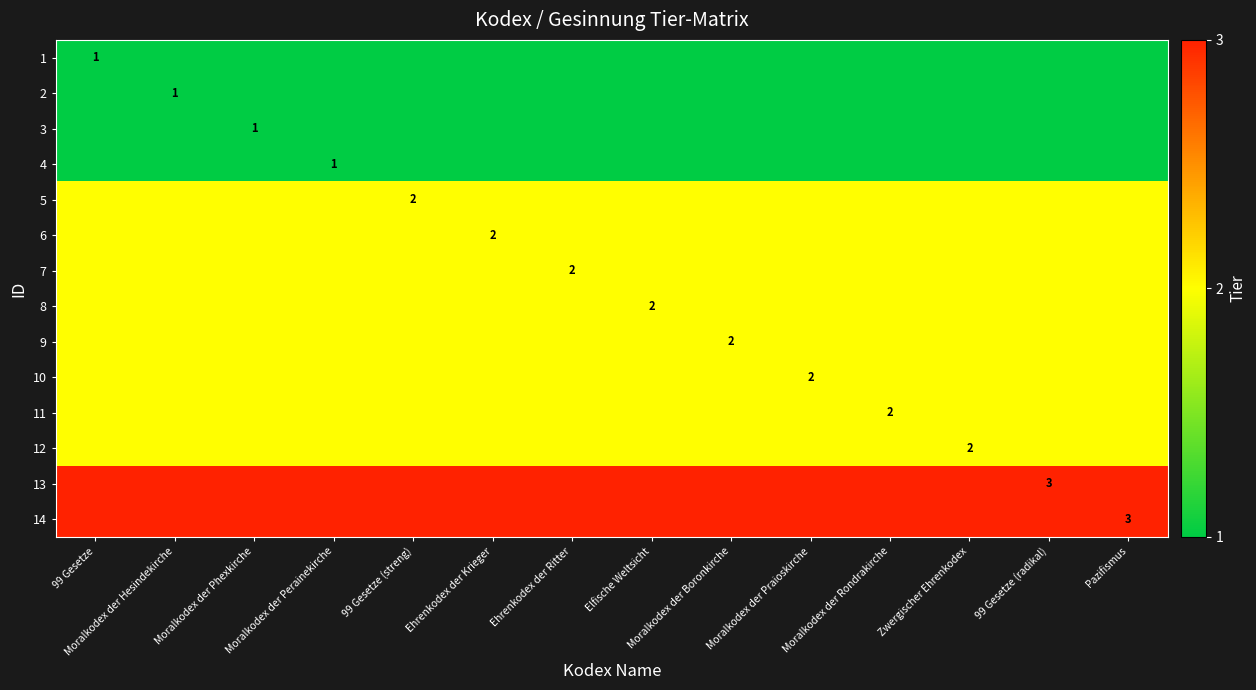

What is the approximate value of 3 at Ehrenkodex der Ritter?

1